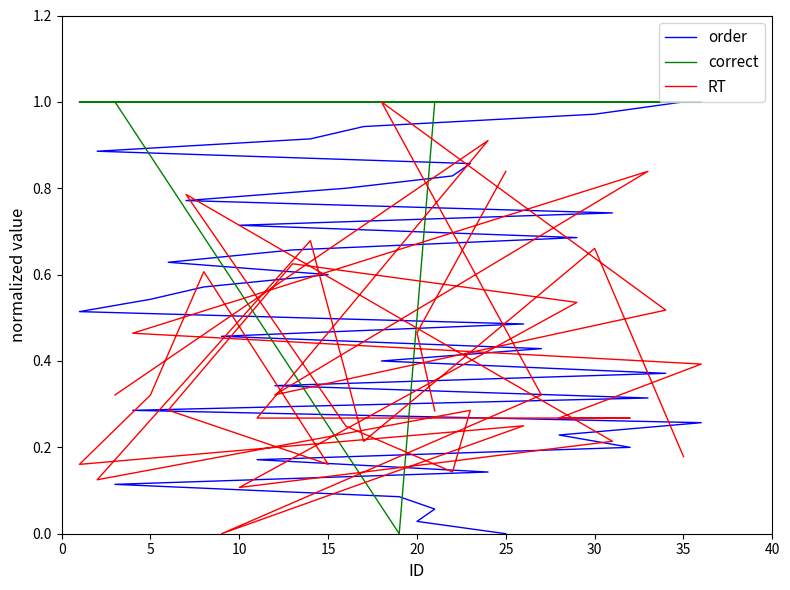

What is the spread (max minus min) of values at 20?

0.9